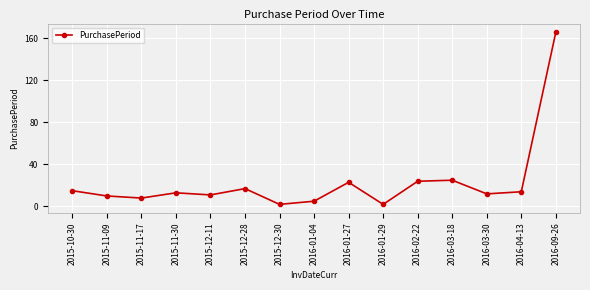

What position from the right is 2016-04-13?

2